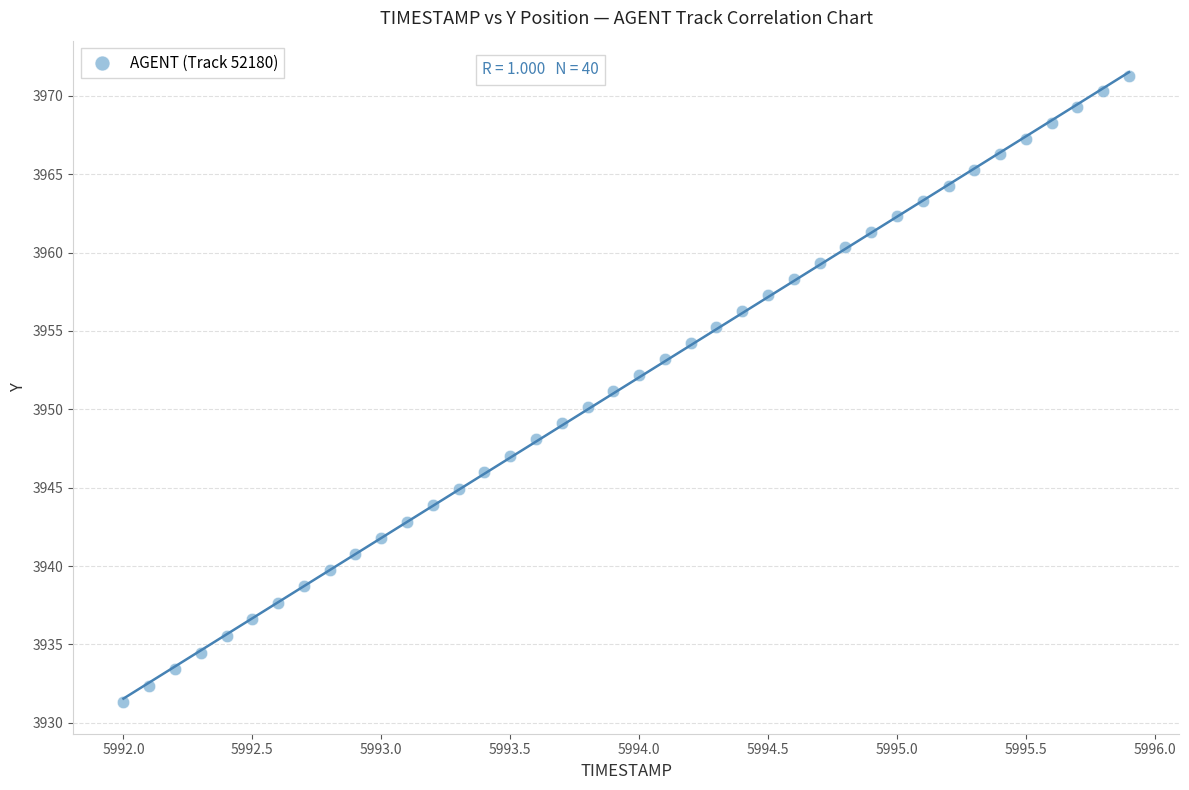

What is the range of X values (max minus min)?

3.9